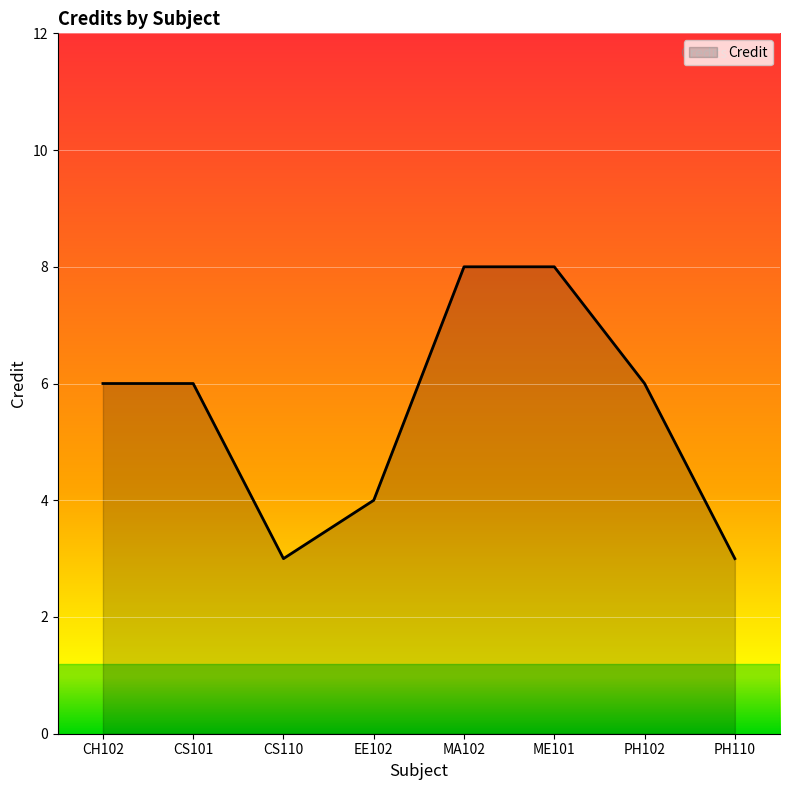

What position from the right is PH102?

2